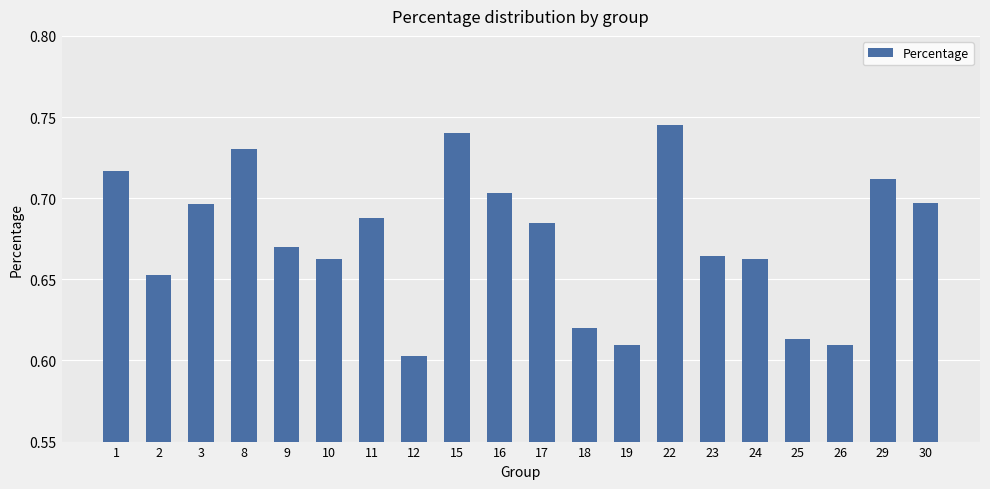

True or false: the data shows 1.1 at 1.

False